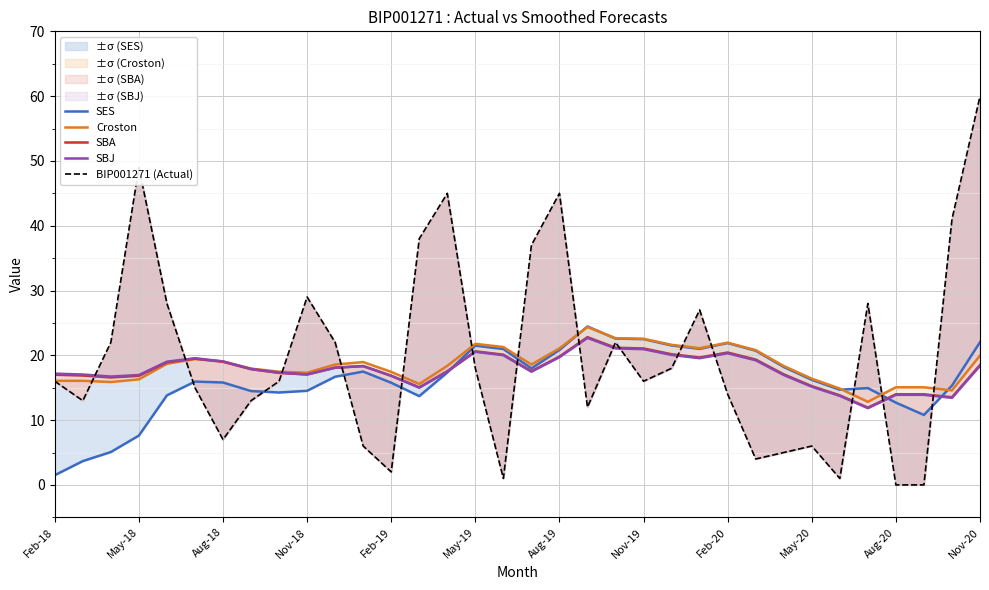

How many values in the BIP001271 (Actual) series are below 16?

15